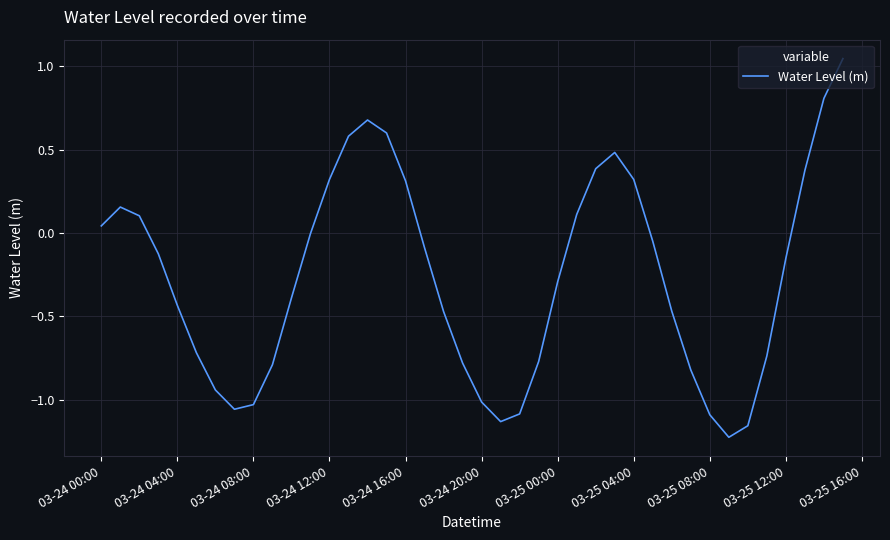

Which has a higher value, 03-24 16:00 or 03-24 20:00?

03-24 16:00